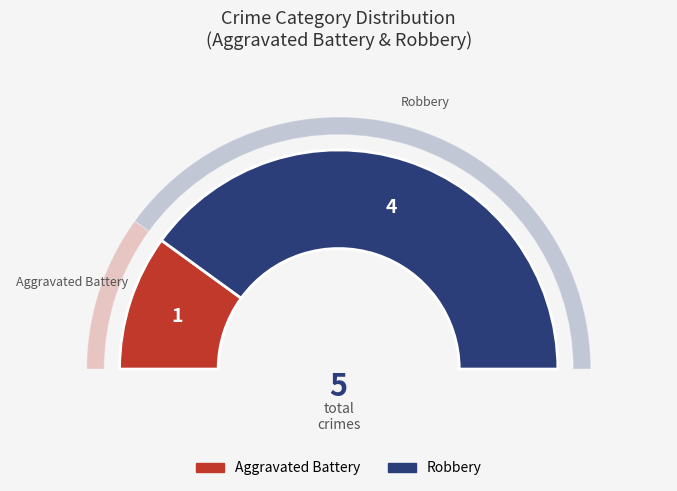

To the nearest percent, what is the average slice percentage?

50%